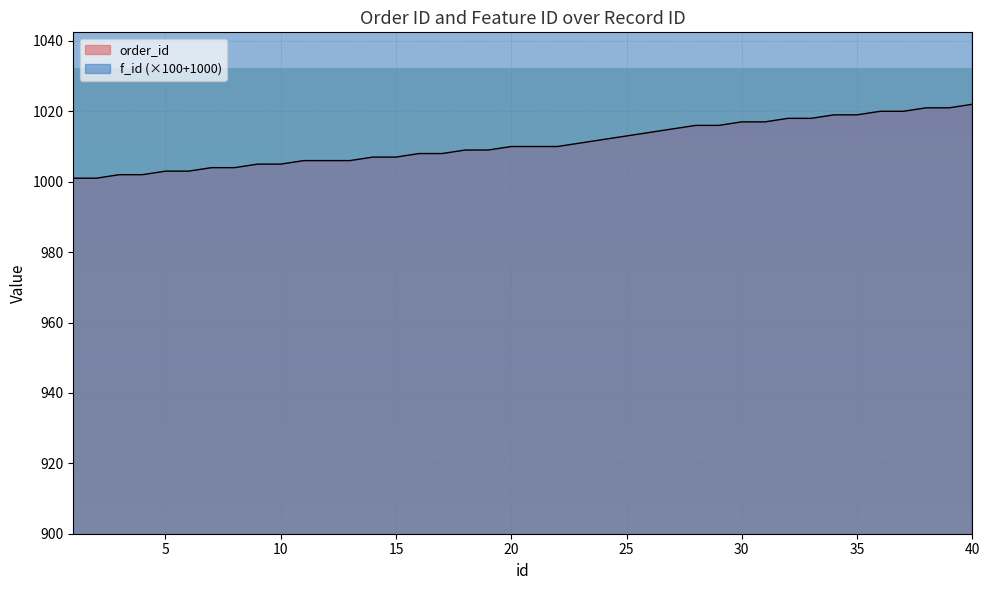

Which label corresponds to the smallest value in the chart?

1